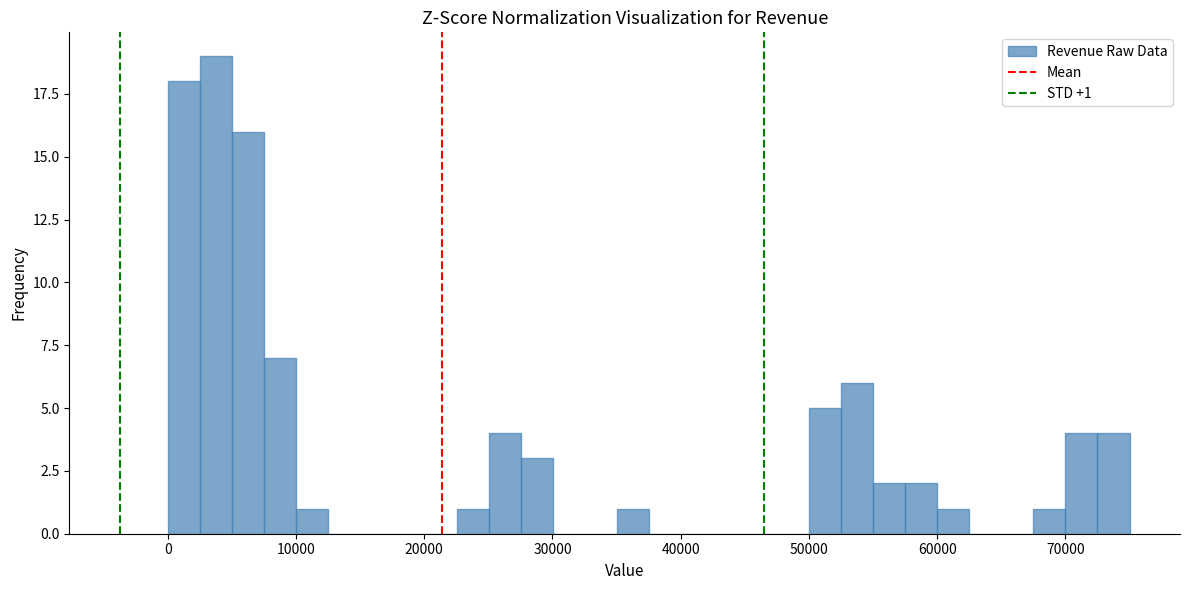

Read against the x-axis, roughly where is the centre of the tallest bar?

4000